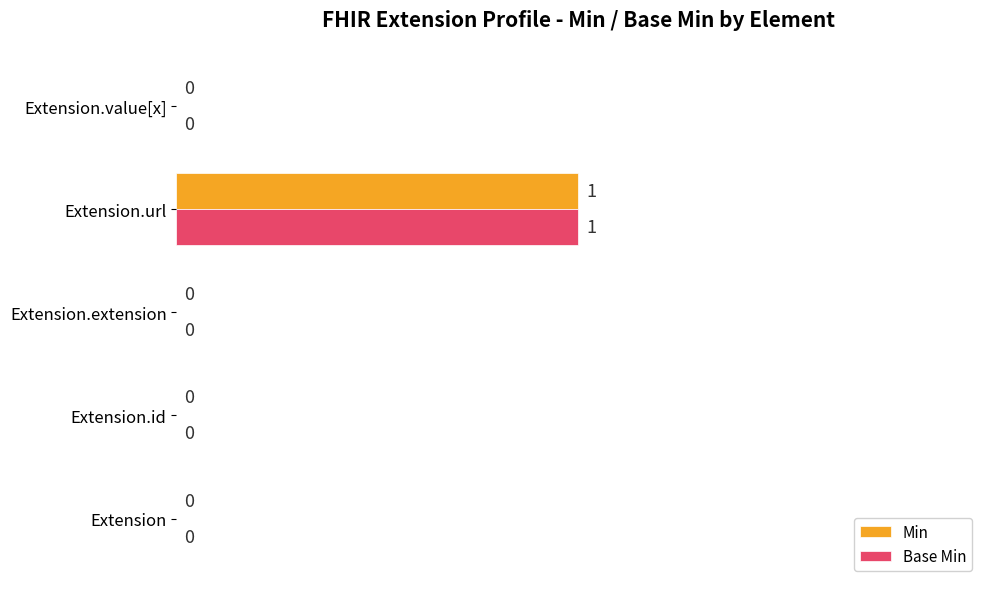

Which label corresponds to the largest value in the chart?

Extension.url